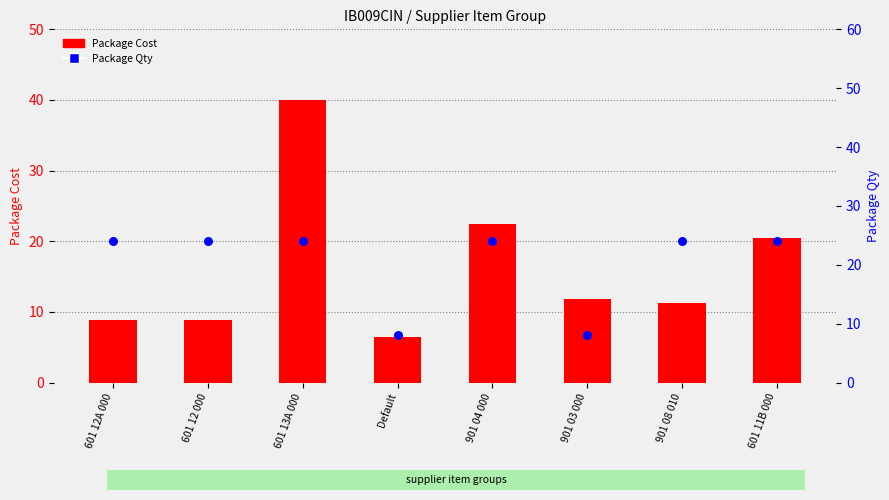

Which series has the widest spread of Y values?

Package Cost